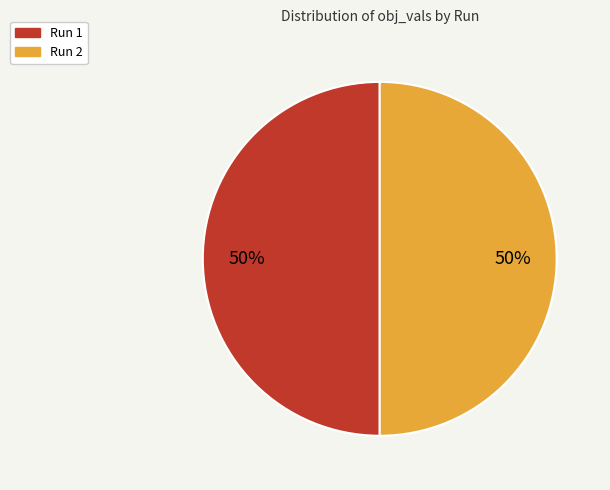

To the nearest percent, what percentage of the pie is Run 1?

50%